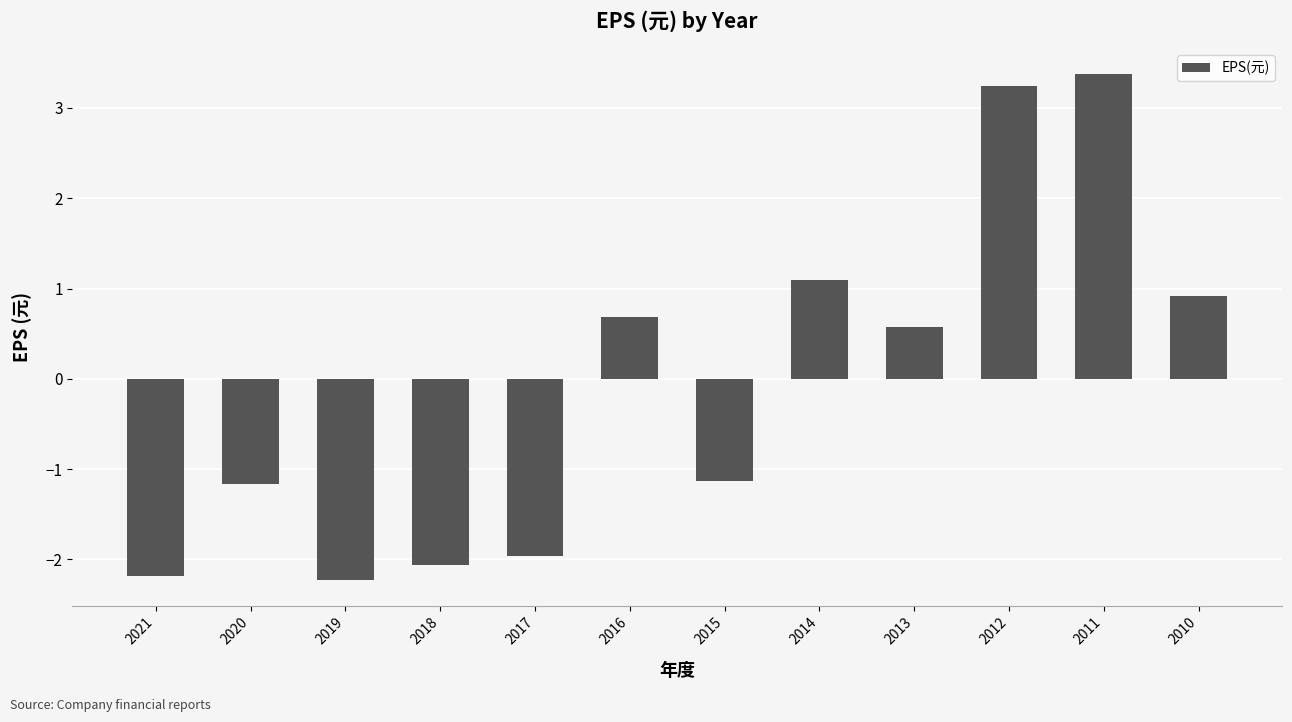

The value at 2015 is -1.8. True or false?

False